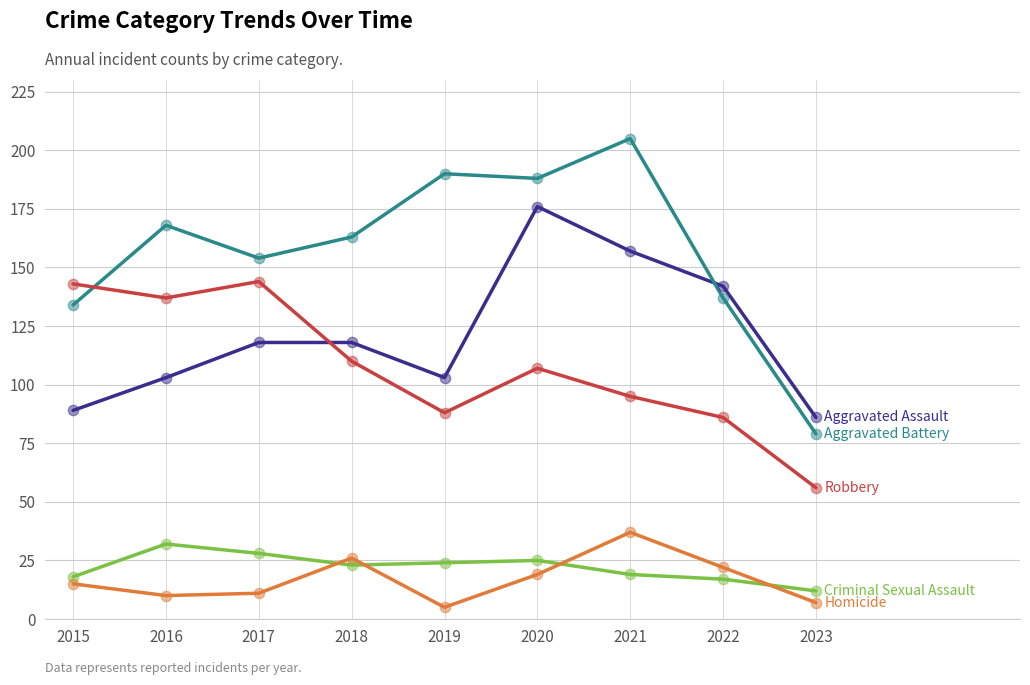

What is the spread (max minus min) of values at 2020?

169